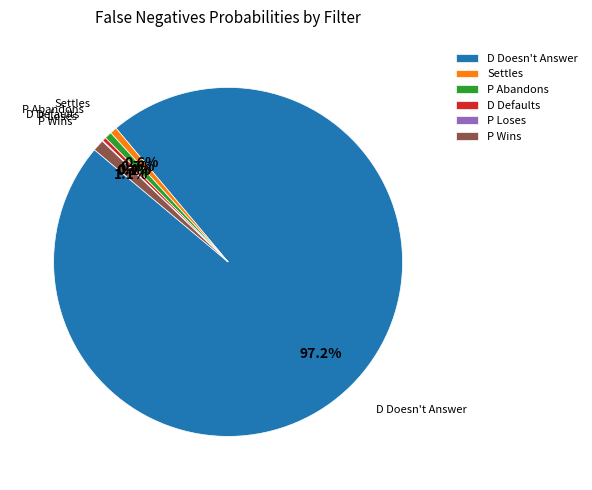

Combined, do P Wins and P Abandons account for over 50%?

No